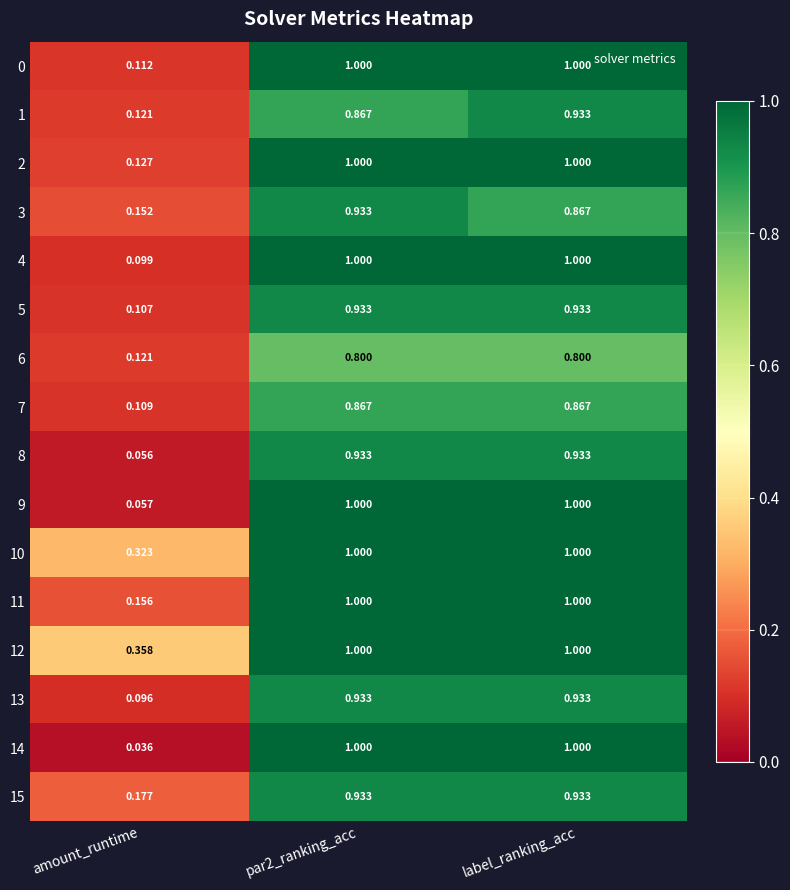

Which category has the lowest value in the 12 series?

amount_runtime